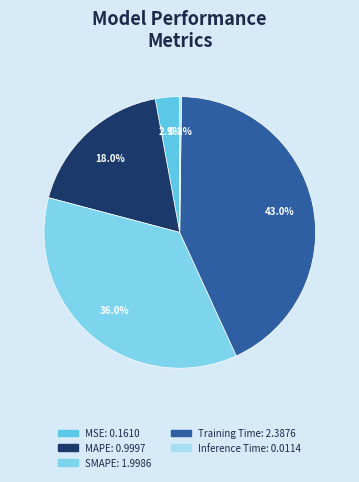

Count the number of slices in the pie.

5